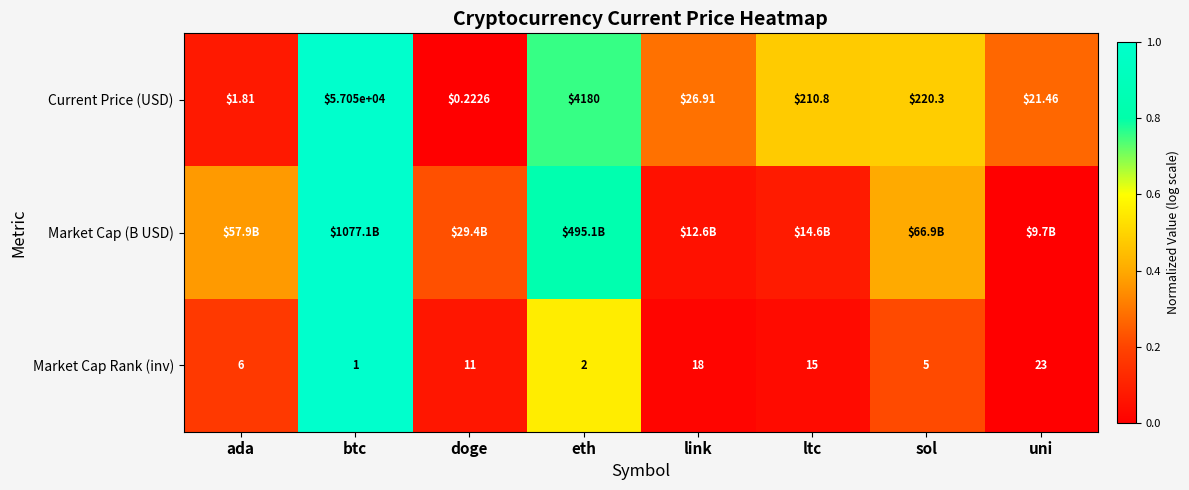

How many data points does each series have?

8